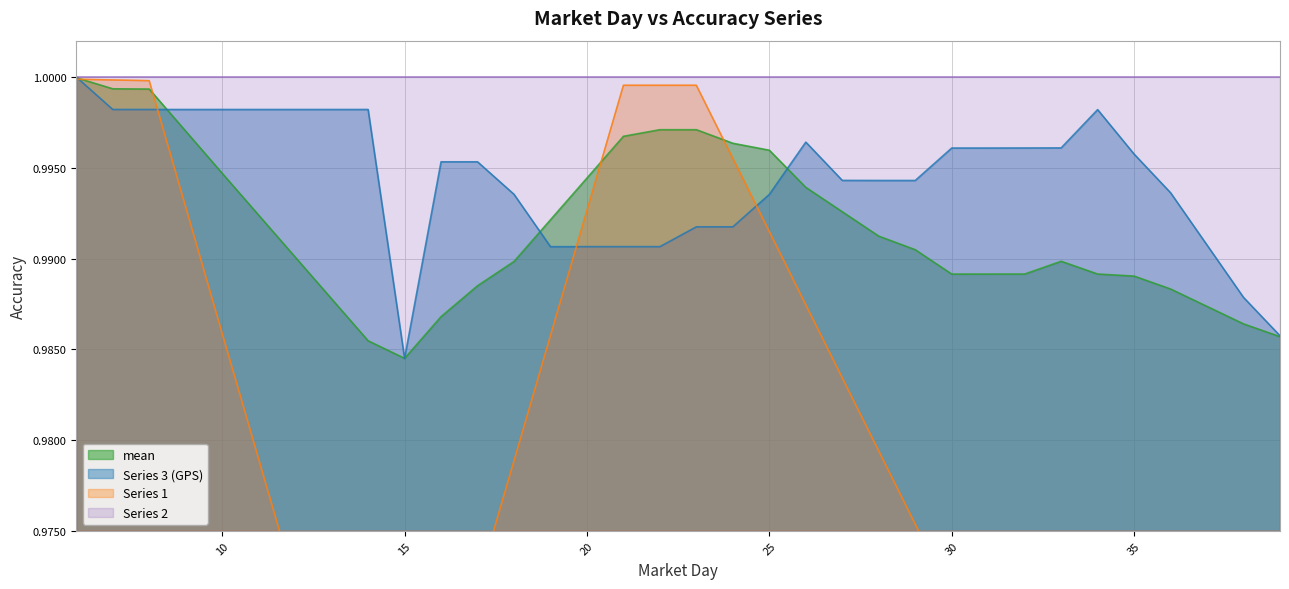

At which category is the sum across all series the highest?

6